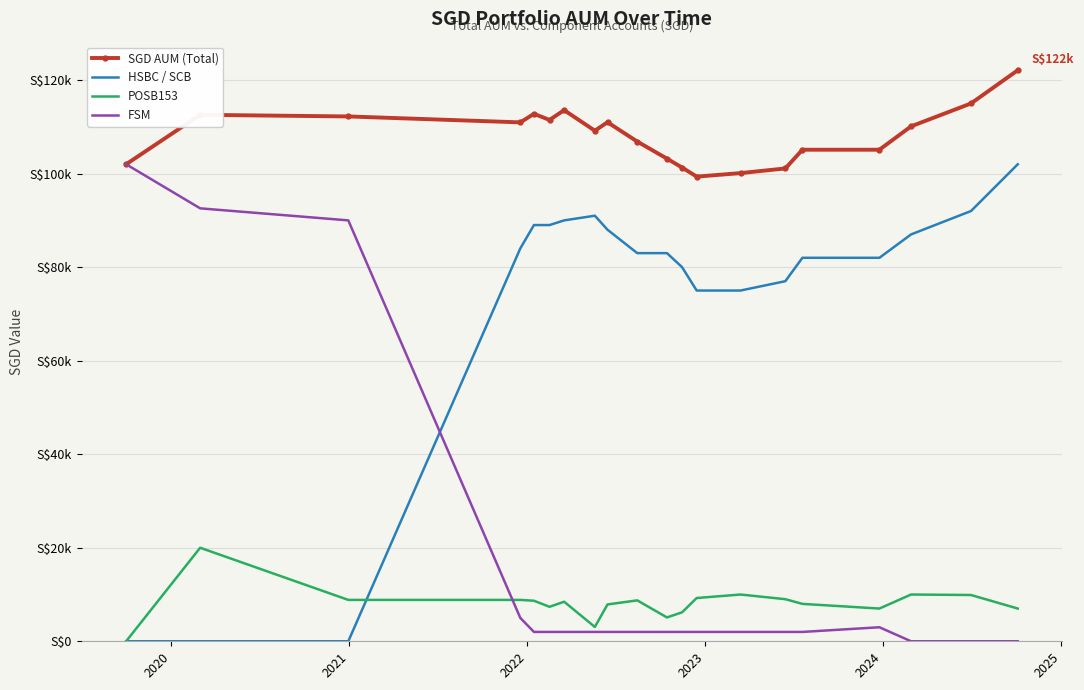

At which label is SGD AUM (Total) closest to 110733?

2022